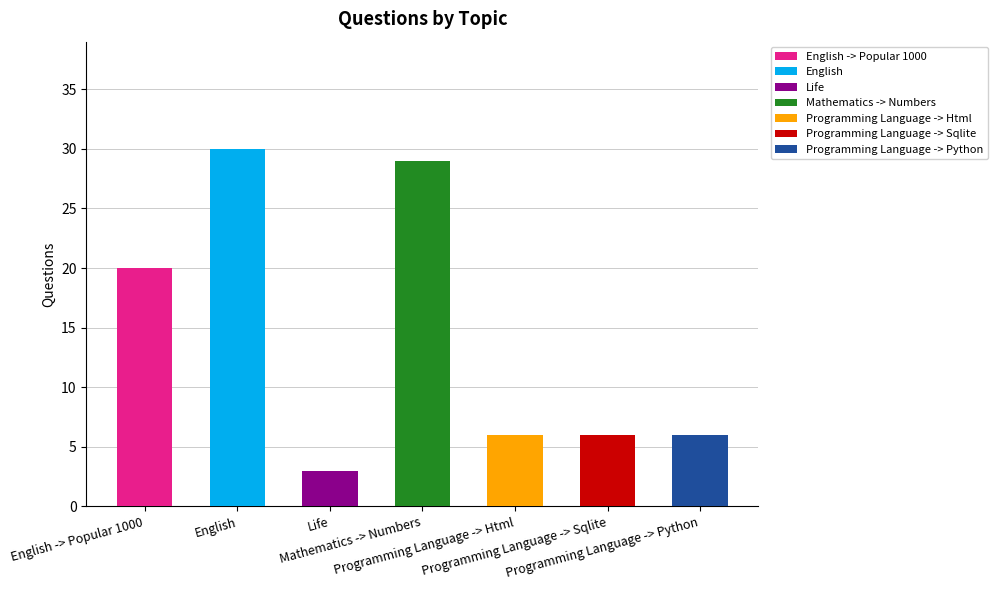

What is the change in value from English -> Popular 1000 to Programming Language -> Html?

-14